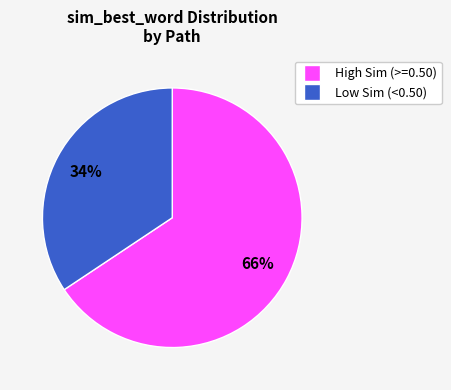

To the nearest percent, what is the average slice percentage?

50%